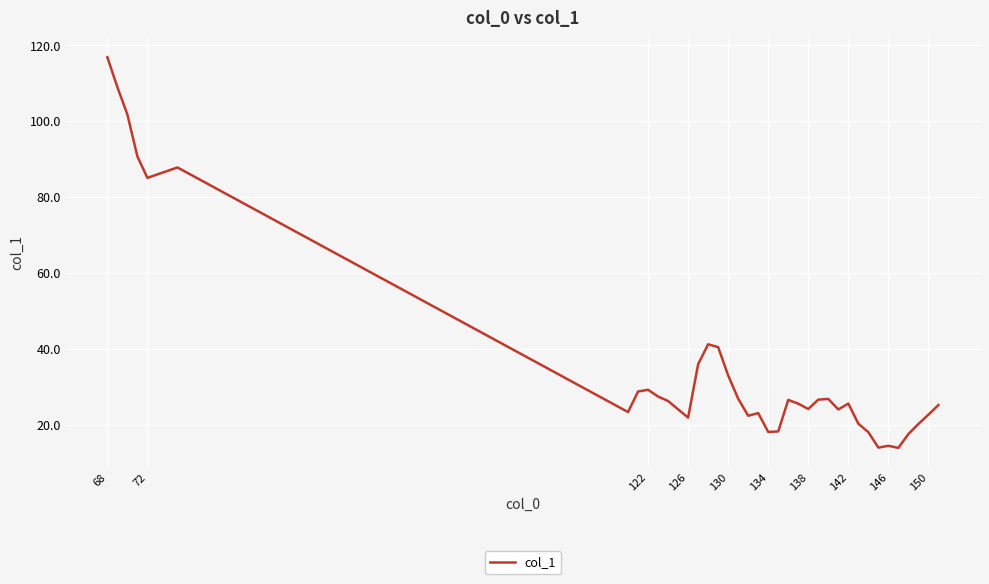

What is the maximum value shown in the chart?

116.9